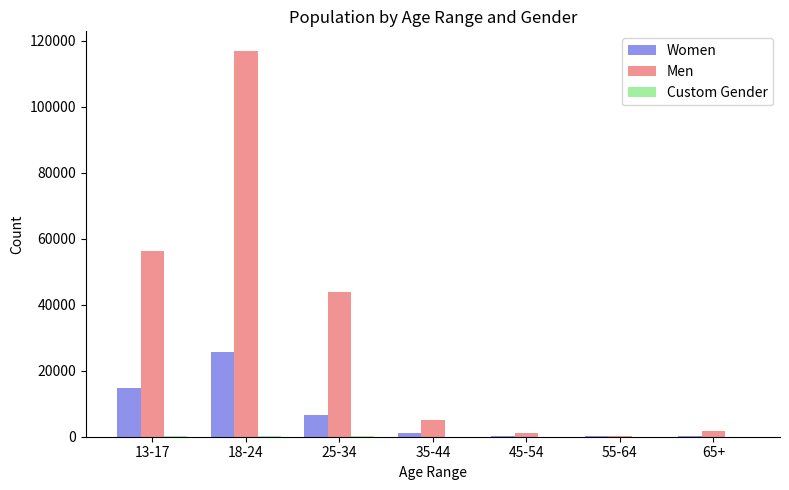

At which category is the sum across all series the highest?

18-24